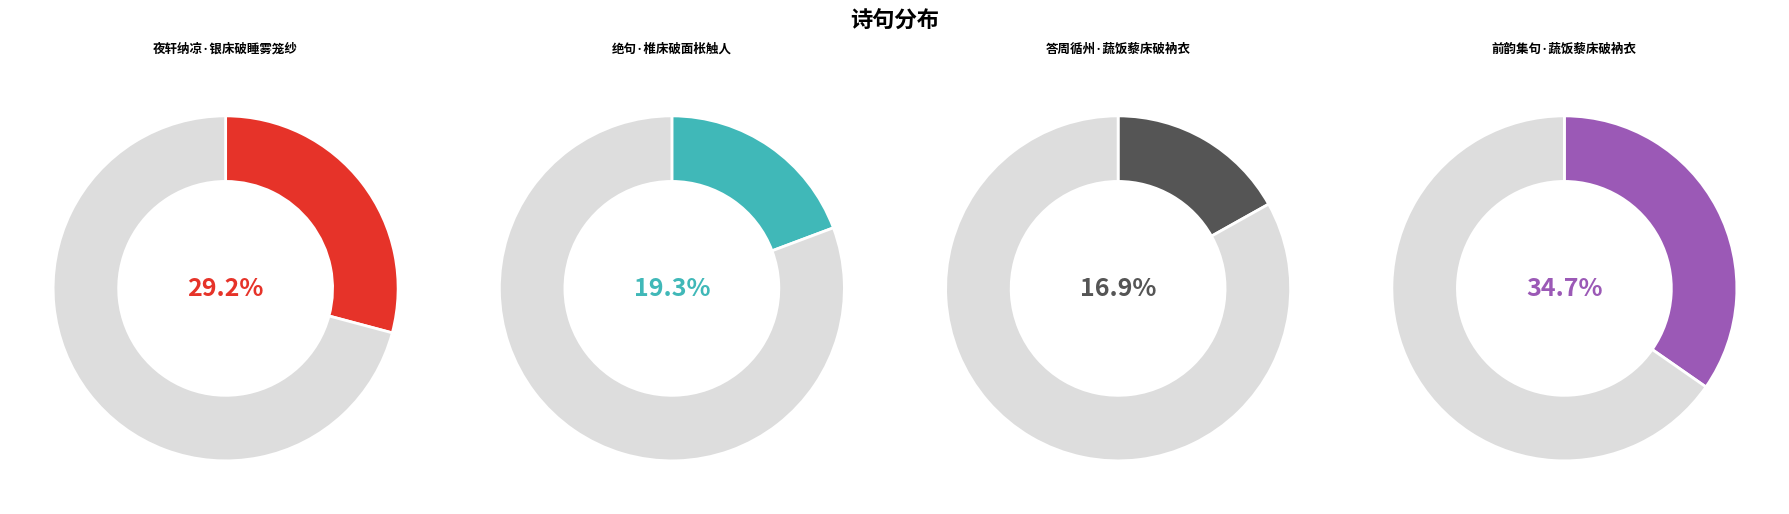

The 绝句·椎床破面枨触人 slice represents 19% of the pie. True or false?

True